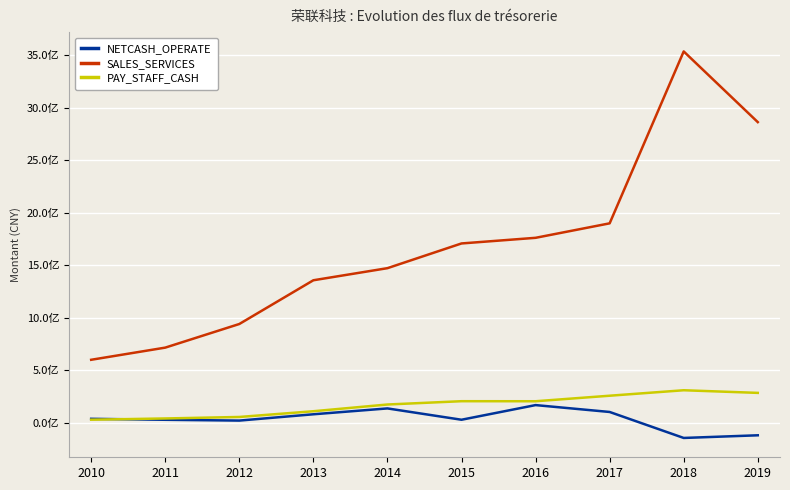

Does the chart have visible grid lines?

Yes